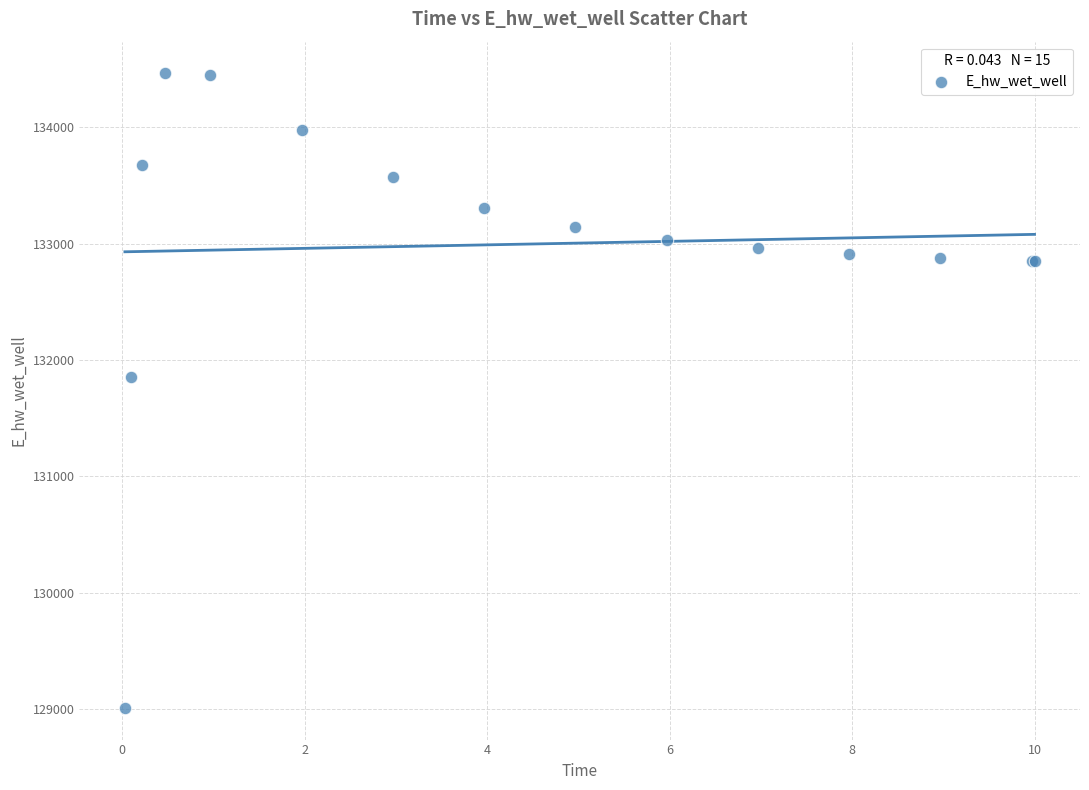

What Y value in the scatter plot is closest to 131735?

131853.6